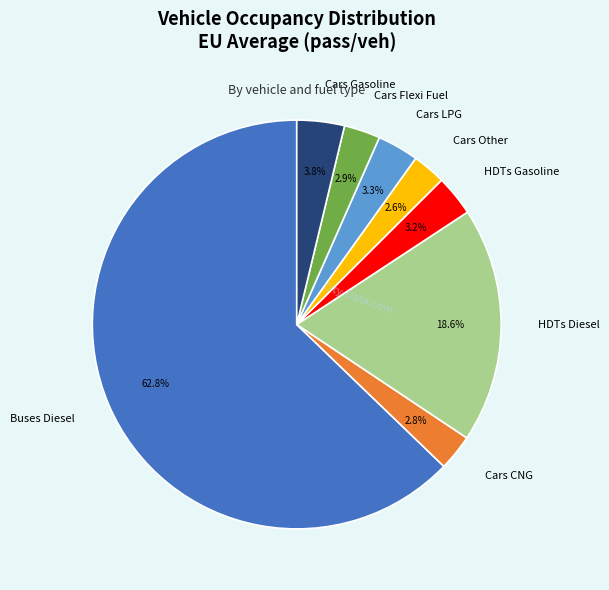

Which slice is the largest?

Buses Diesel